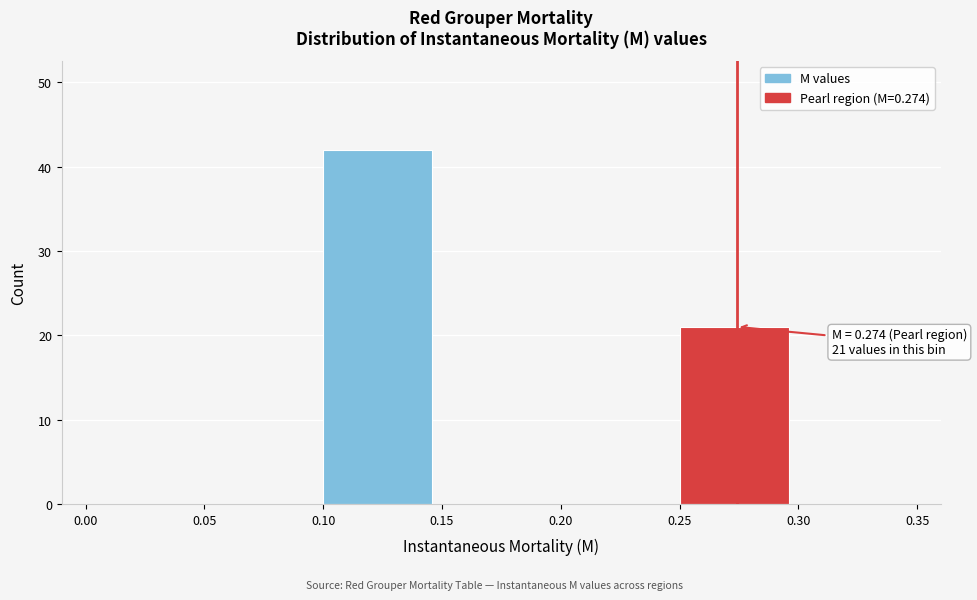

Which range on the x-axis has the tallest bar?

0.10 to 0.15